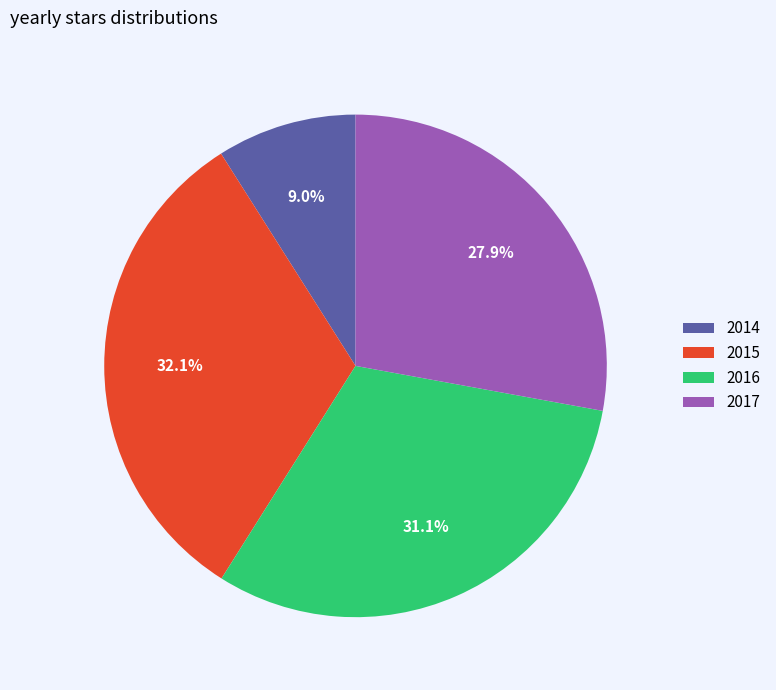

What percentage is the 2016 slice, to the nearest percent?

31%